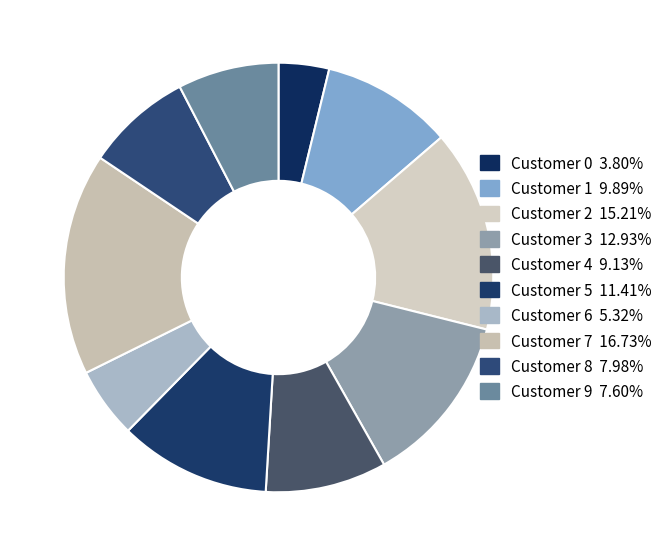

How many slices are in this pie chart?

10